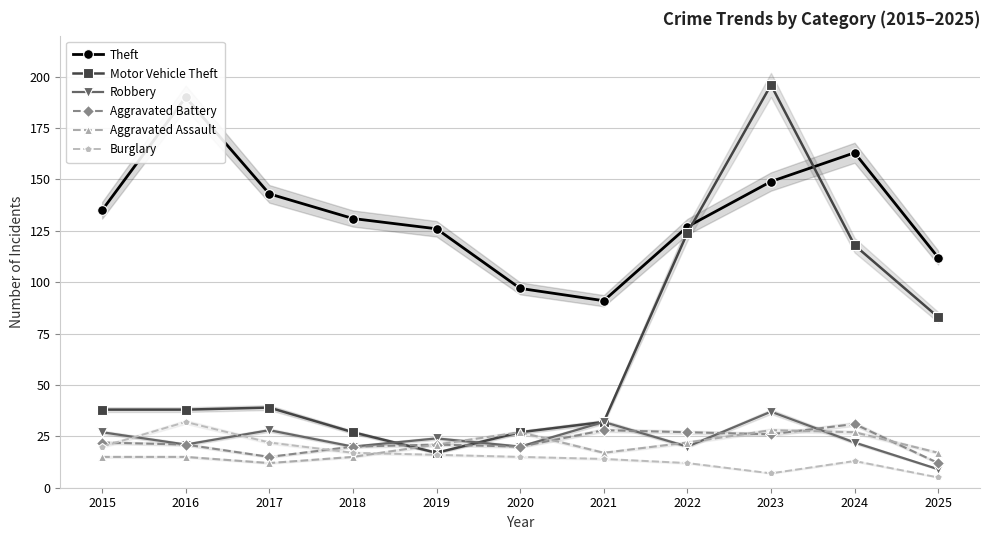

At which category does the chart reach its minimum across all series?

2025